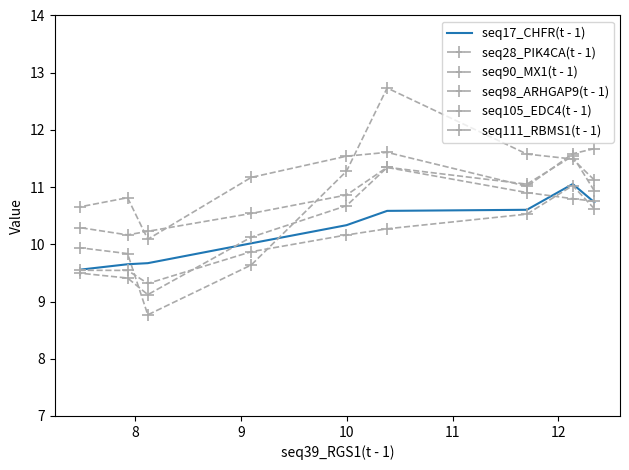

Is the value of seq105_EDC4(t - 1) at 7 greater than the value of seq111_RBMS1(t - 1) at 10?

No